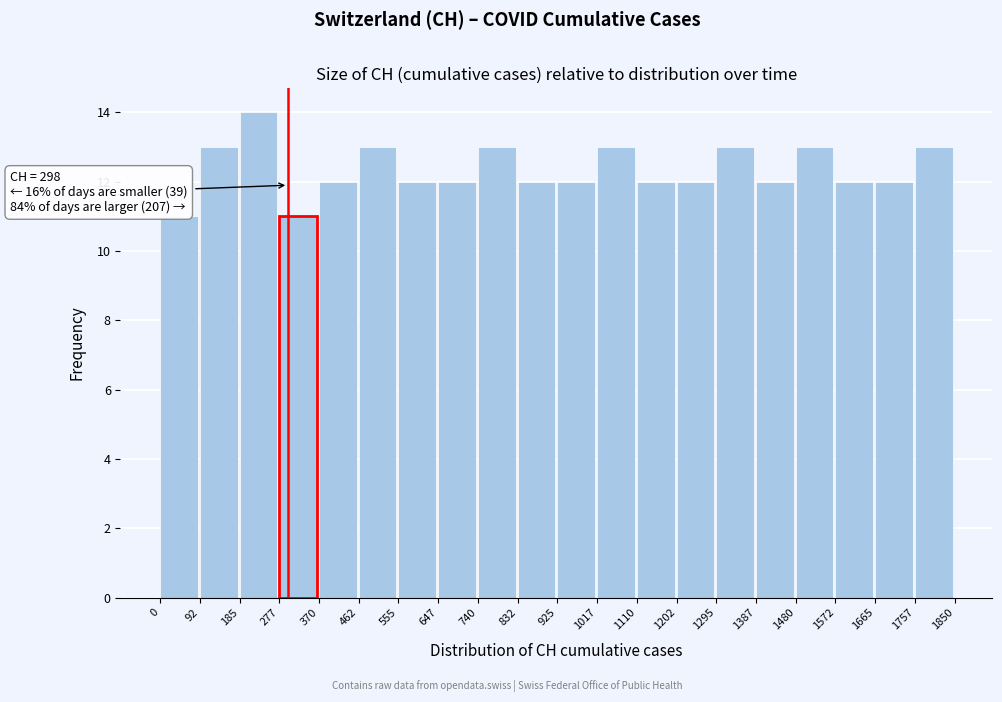

Which range on the x-axis has the tallest bar?

185 to 277